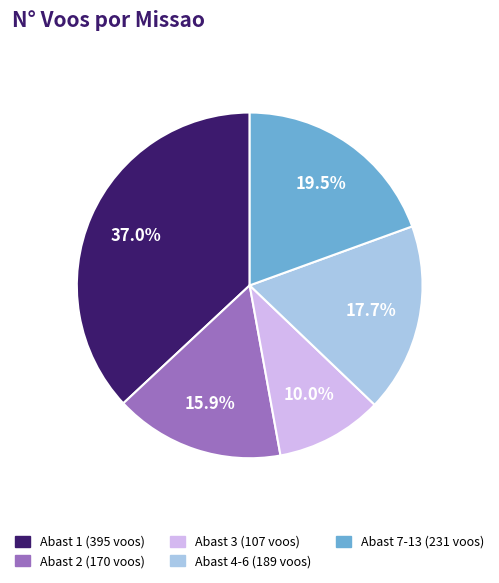

Does any single category account for the majority?

No